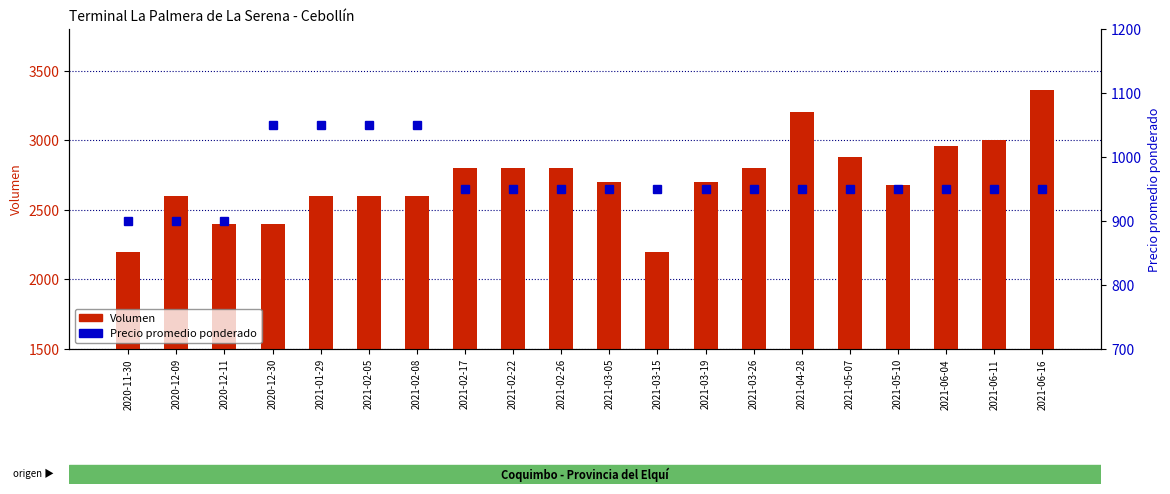

At which label is Precio promedio ponderado closest to 975?

2021-02-17